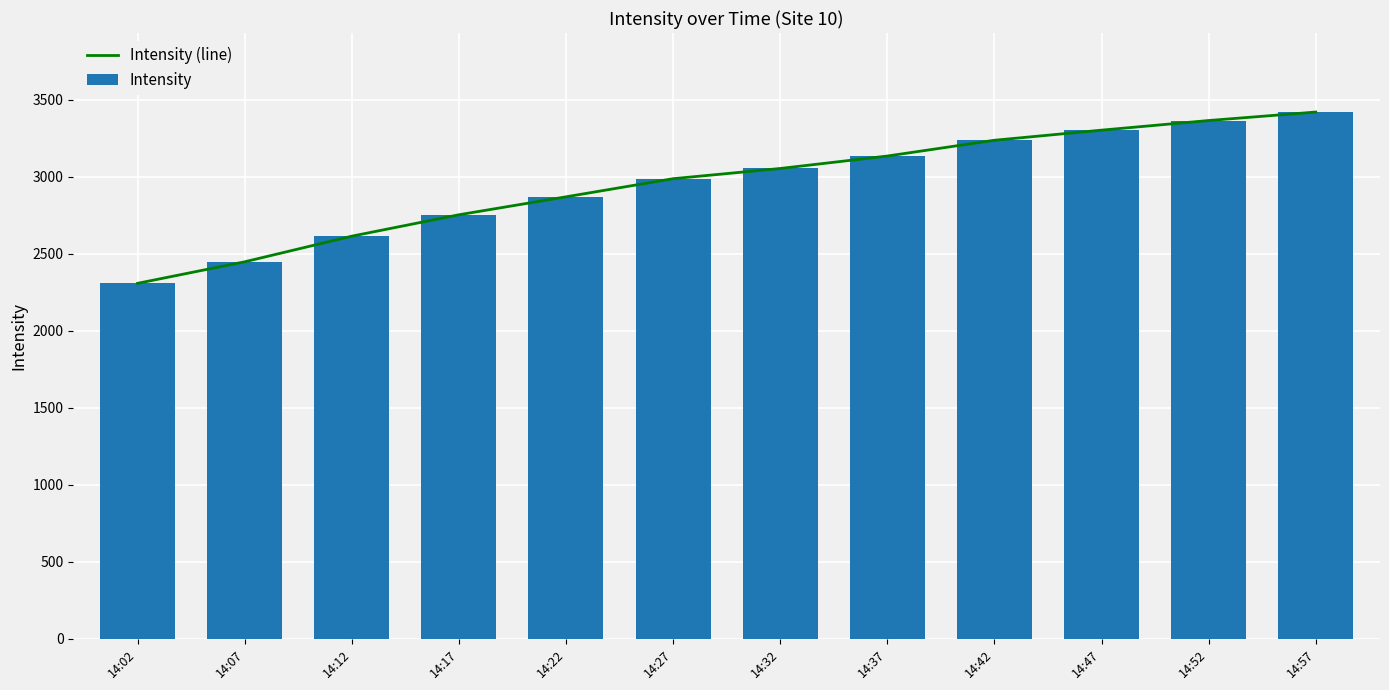

Is the value of Intensity at 14:12 greater than the value of Intensity (line) at 14:12?

No